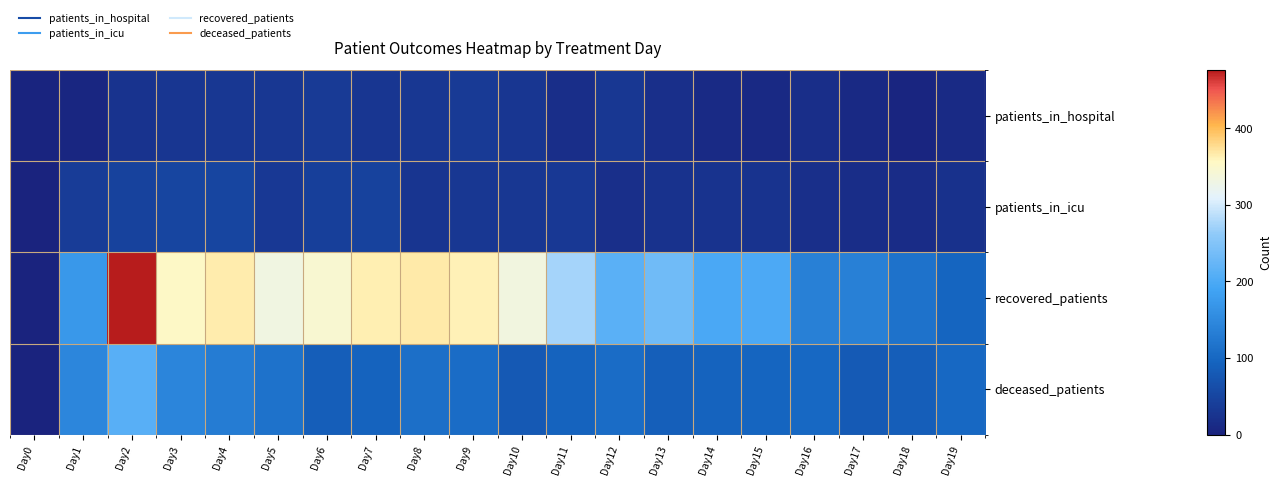

Which series has the largest range (max minus min)?

recovered_patients